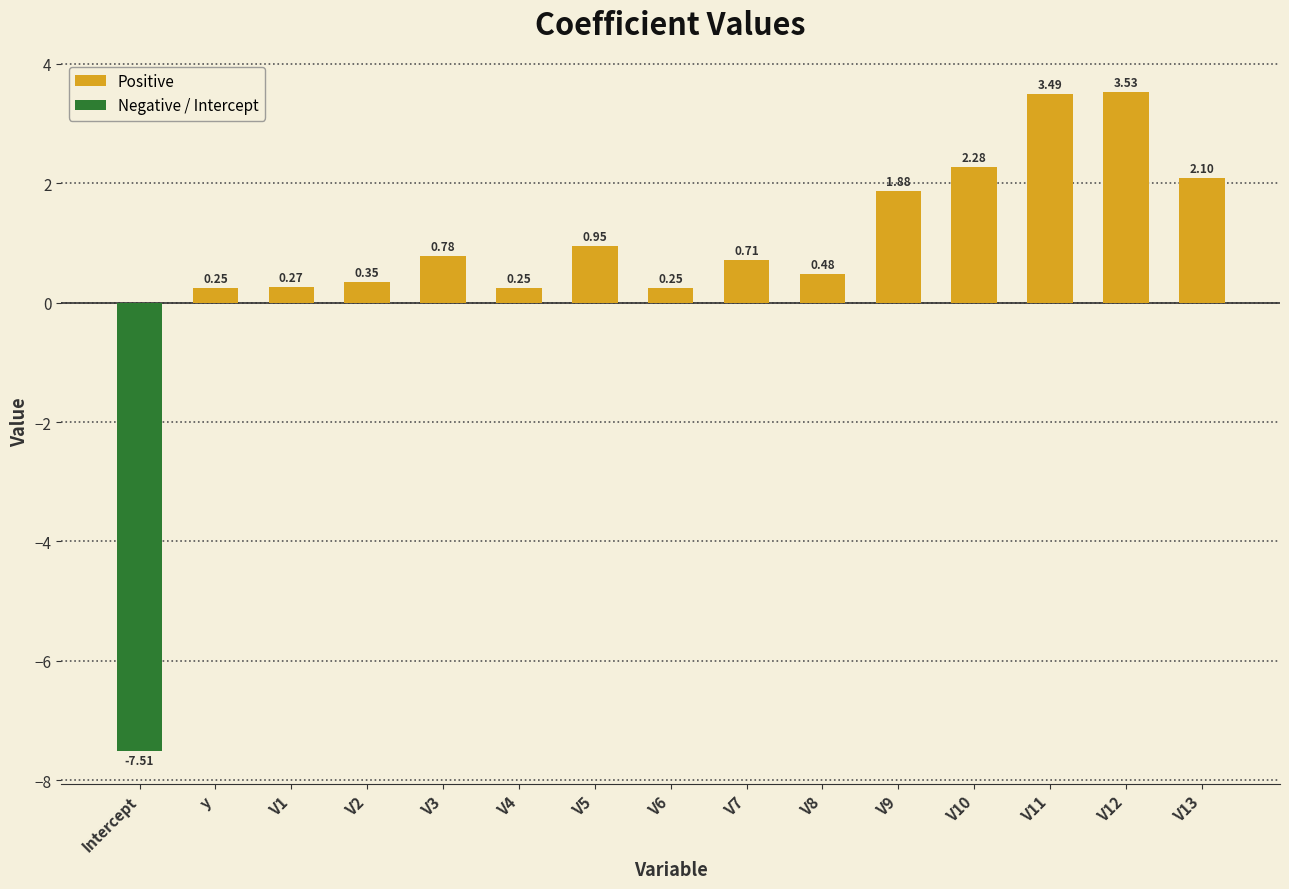

At which label does the data first exceed 0?

y